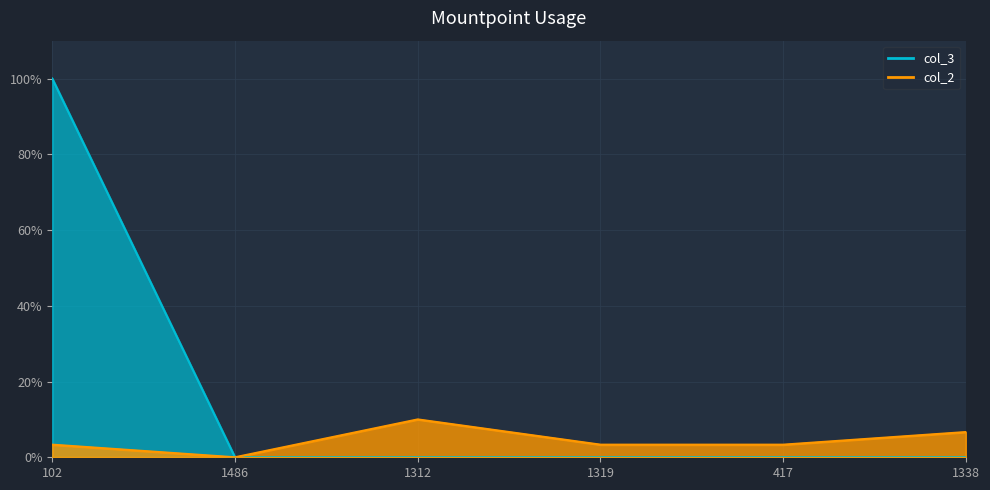

List the series in order of their peak value, lowest first.

col_2, col_3